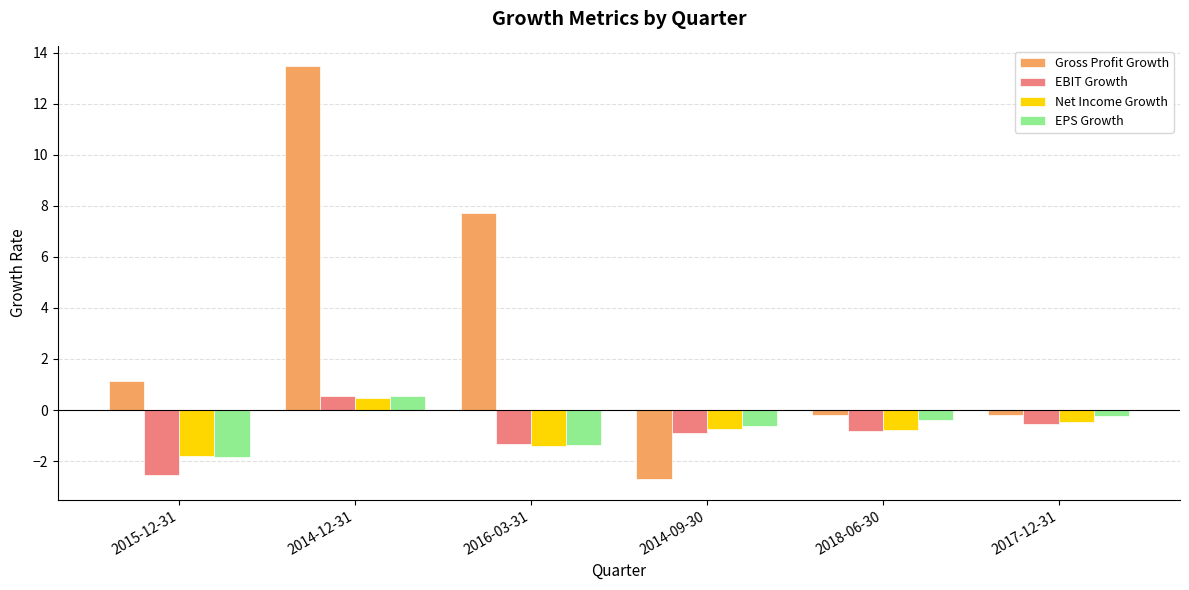

What is the value of the Net Income Growth bar at the 5th from the left?

-0.8